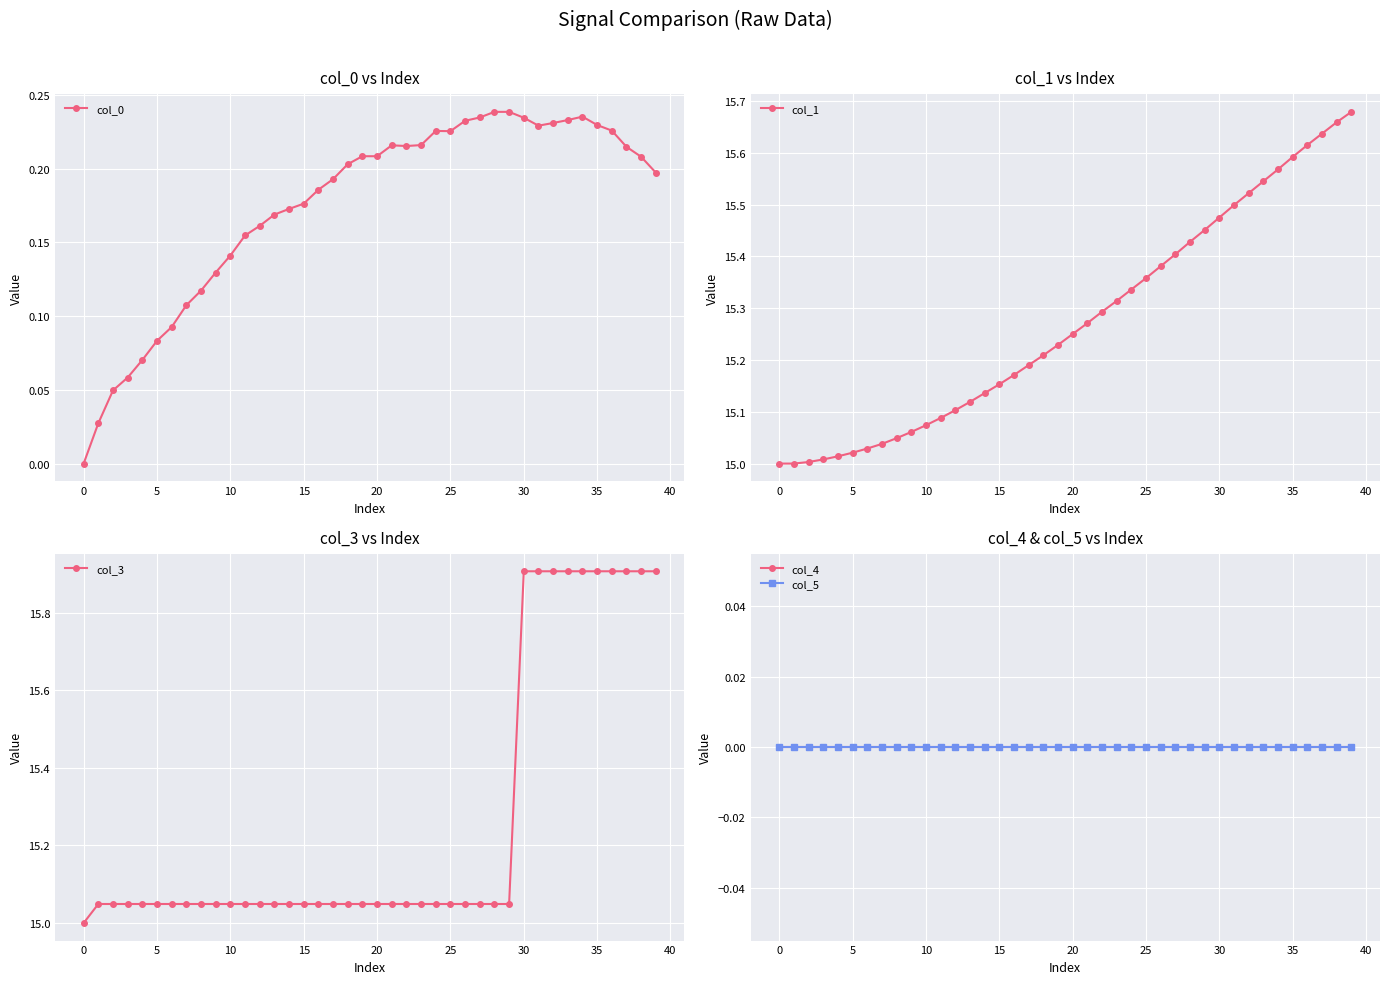

What is the label of the 27th point from the left?

26